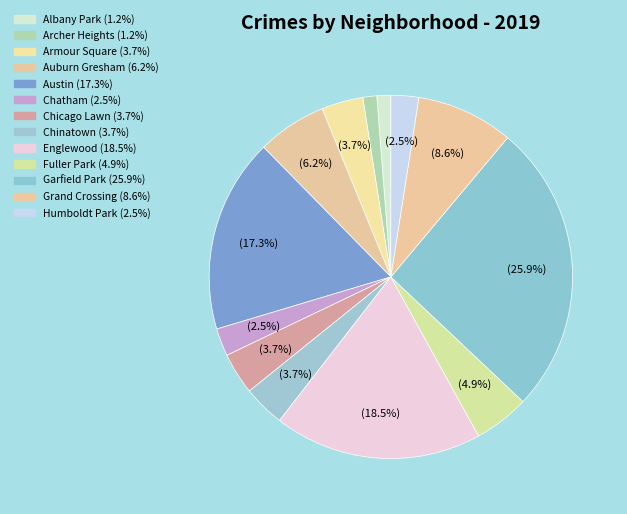

Is there any slice that represents more than half of the pie?

No